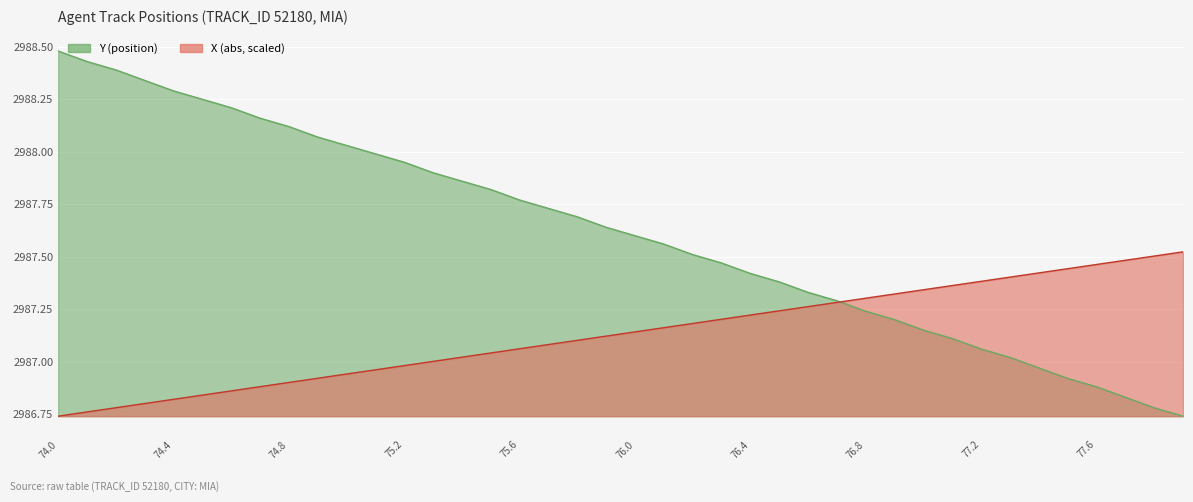

At which label does Y first exceed 2987?

74.0